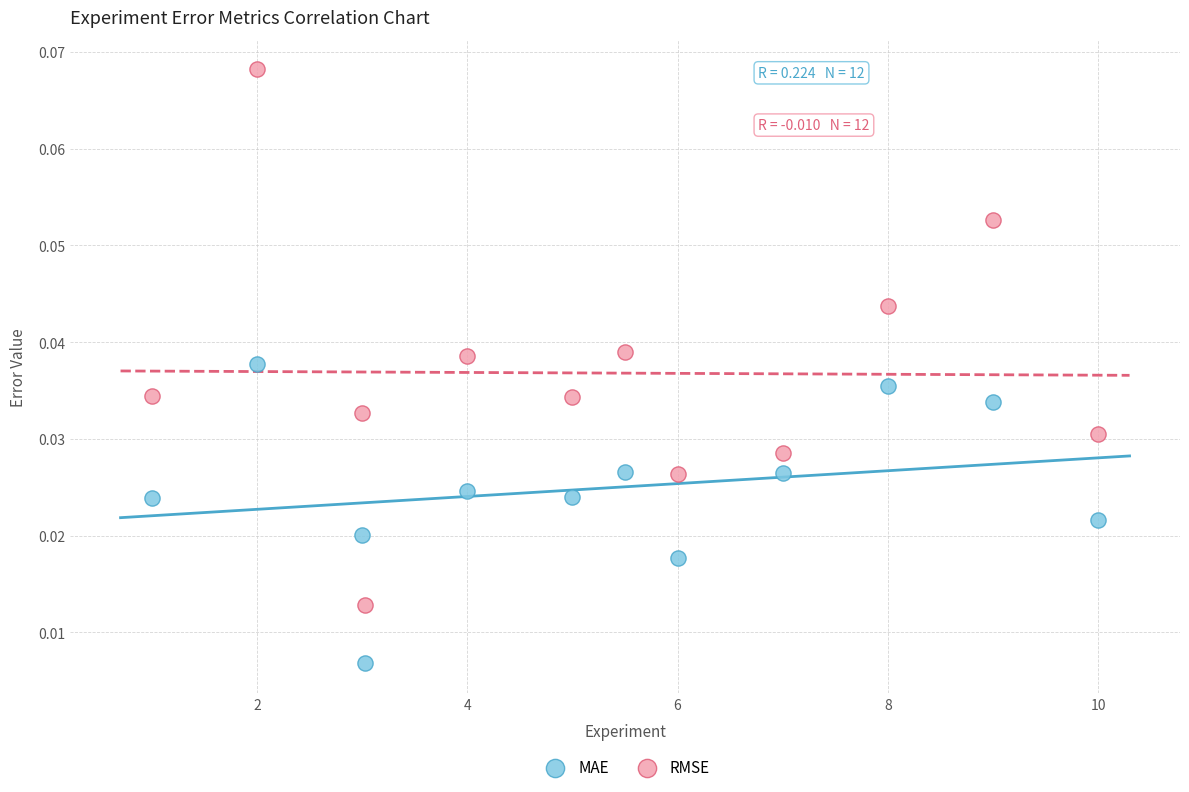

Across all data points, what is the range of X values (max minus min)?

9.0